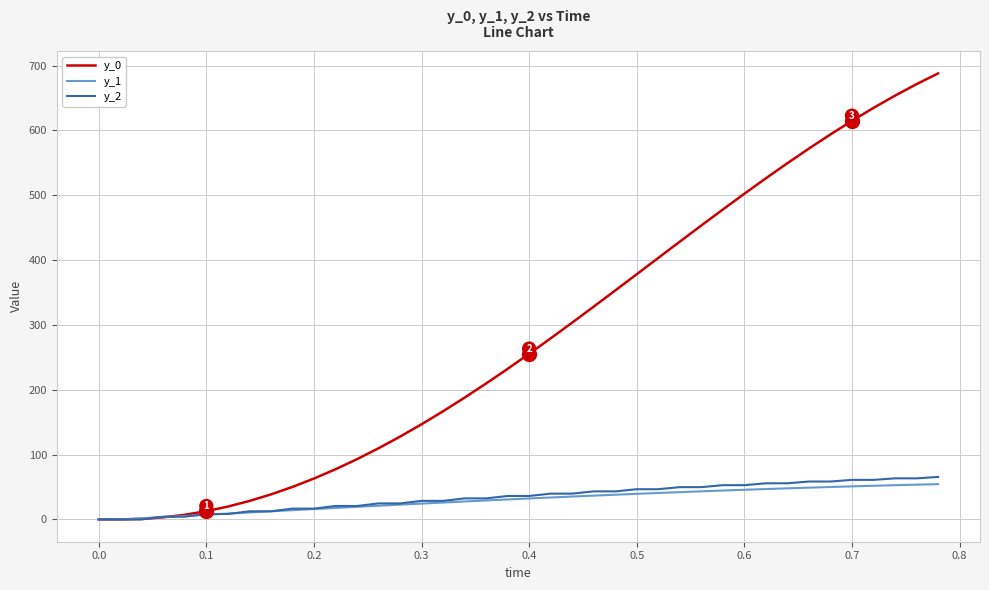

Which series has the largest range (max minus min)?

y_0